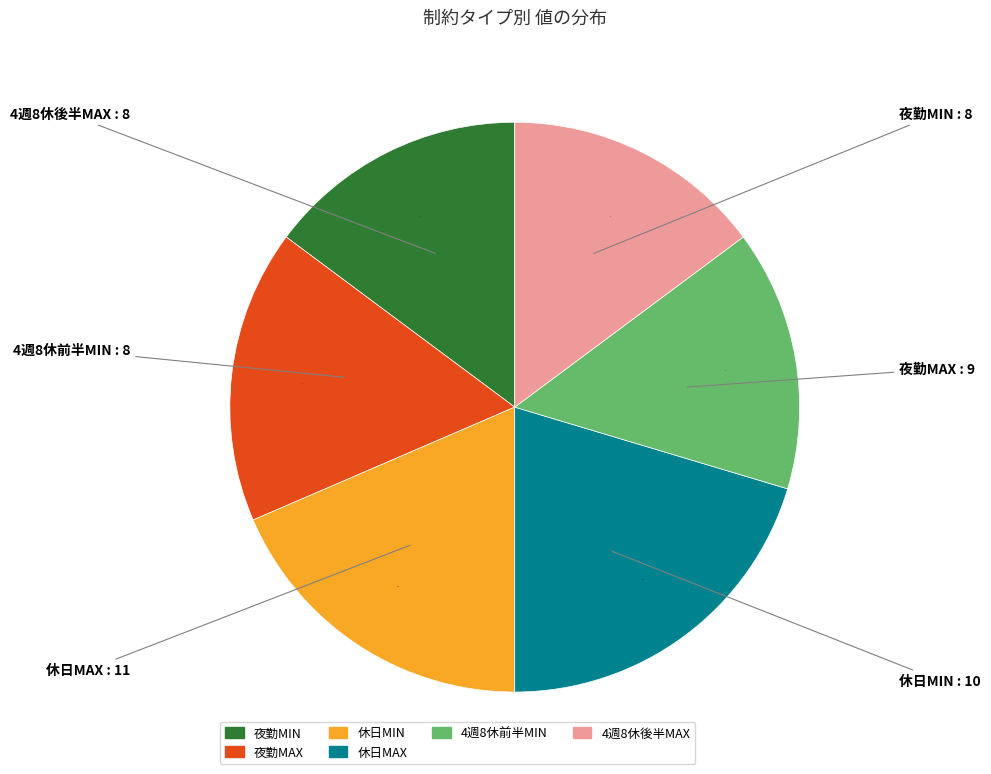

The 4週8休後半MAX slice represents 15% of the pie. True or false?

True